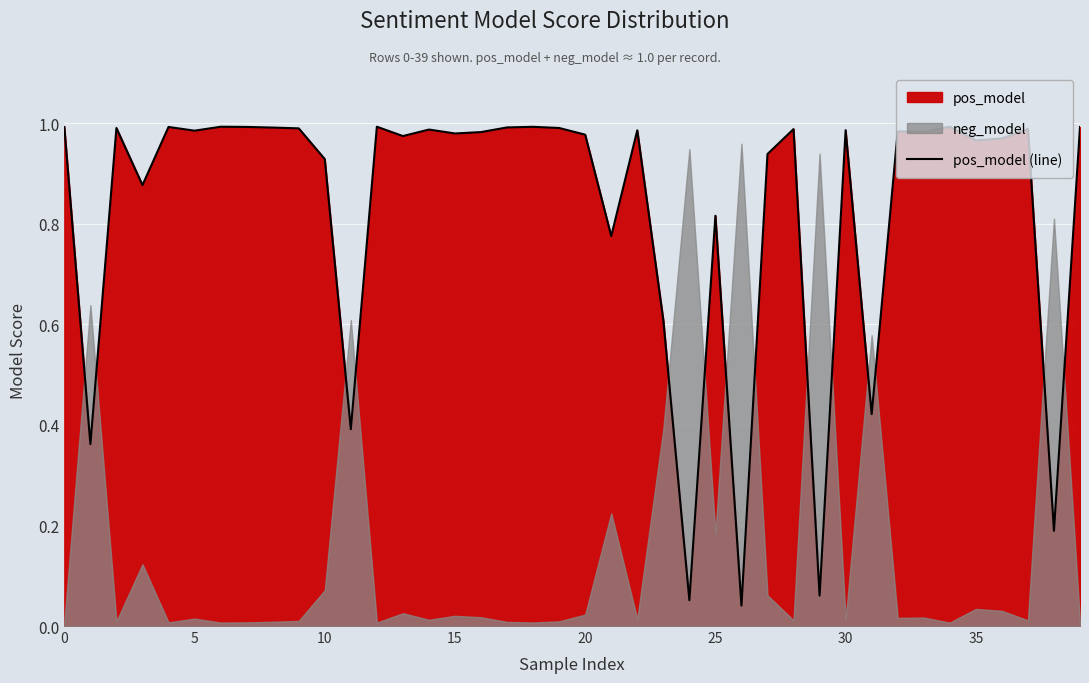

True or false: pos_model (line) has a value of 1.0 at 0.

True